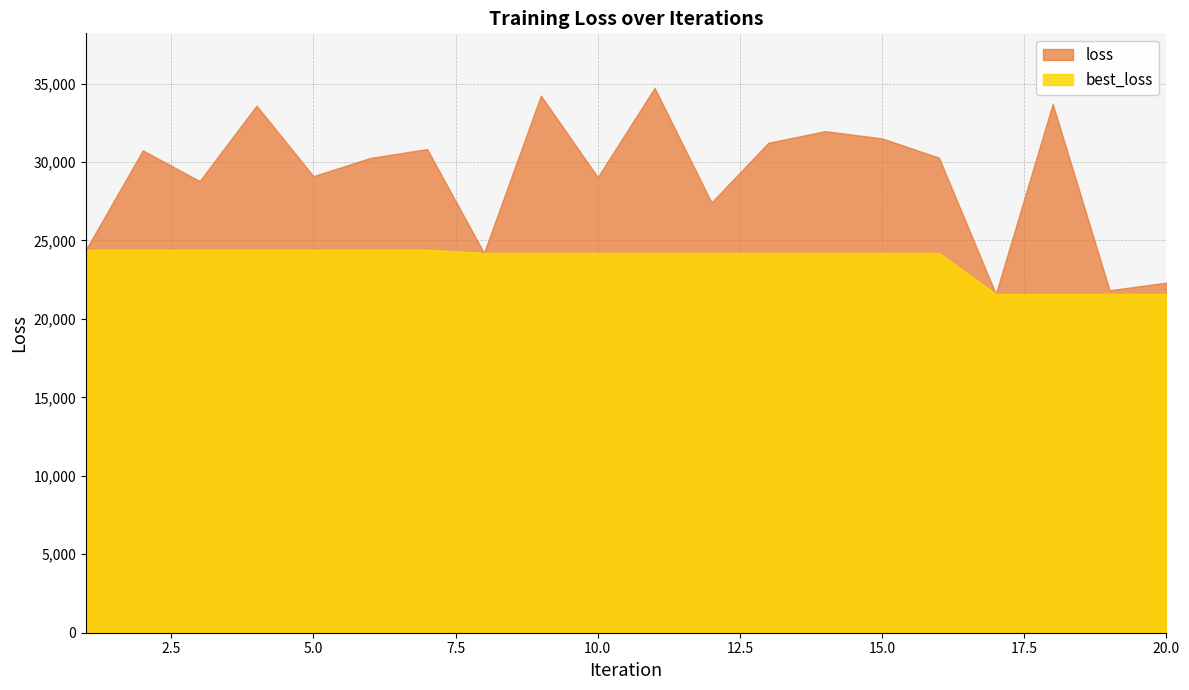

What is the sum of all loss values?

581748.3